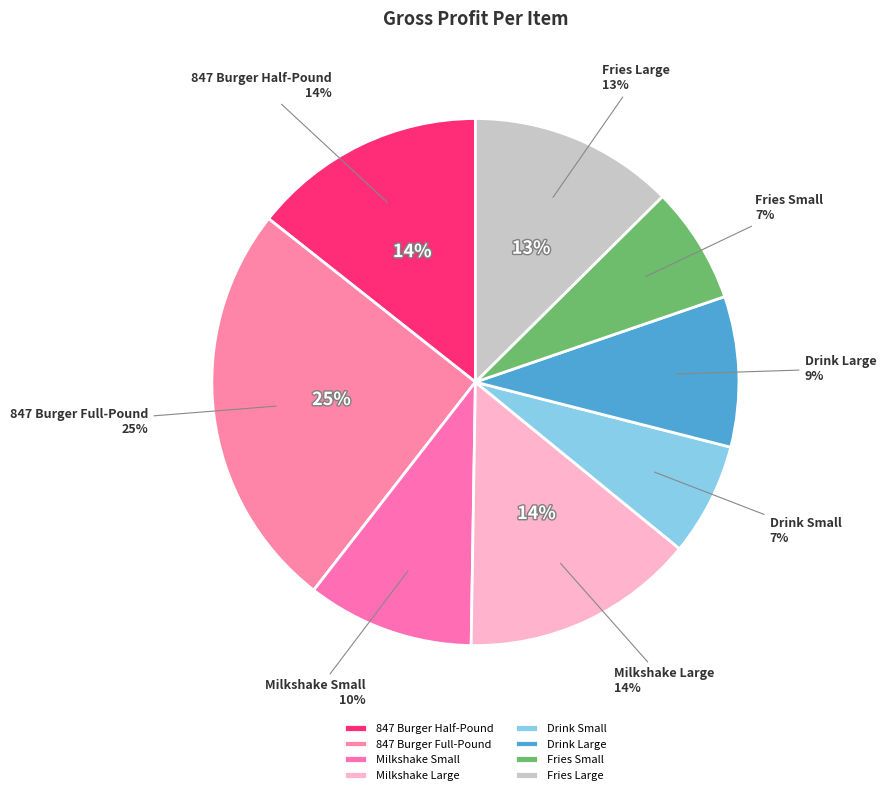

Does Drink Large account for over 50% of the chart?

No